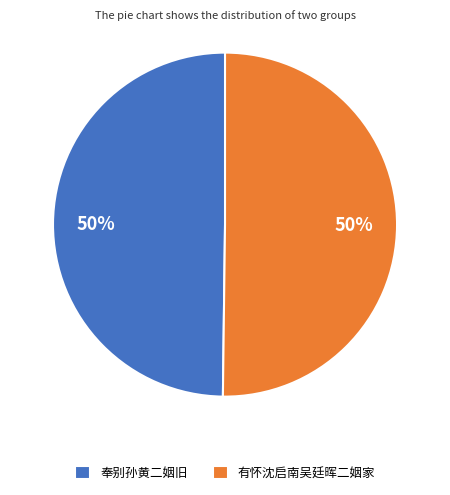

The 奉别孙黄二姻旧 slice represents 37% of the pie. True or false?

False